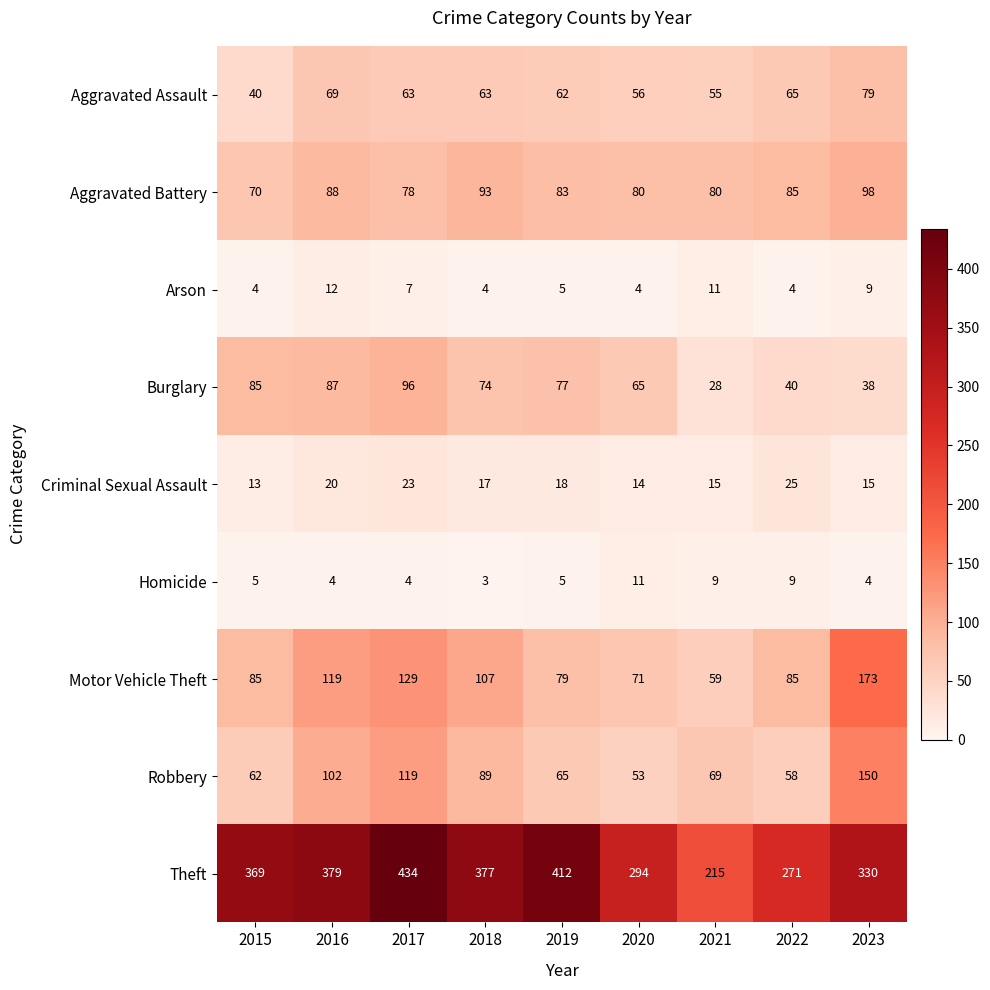

True or false: Burglary has a value of 47 at 2021.

False